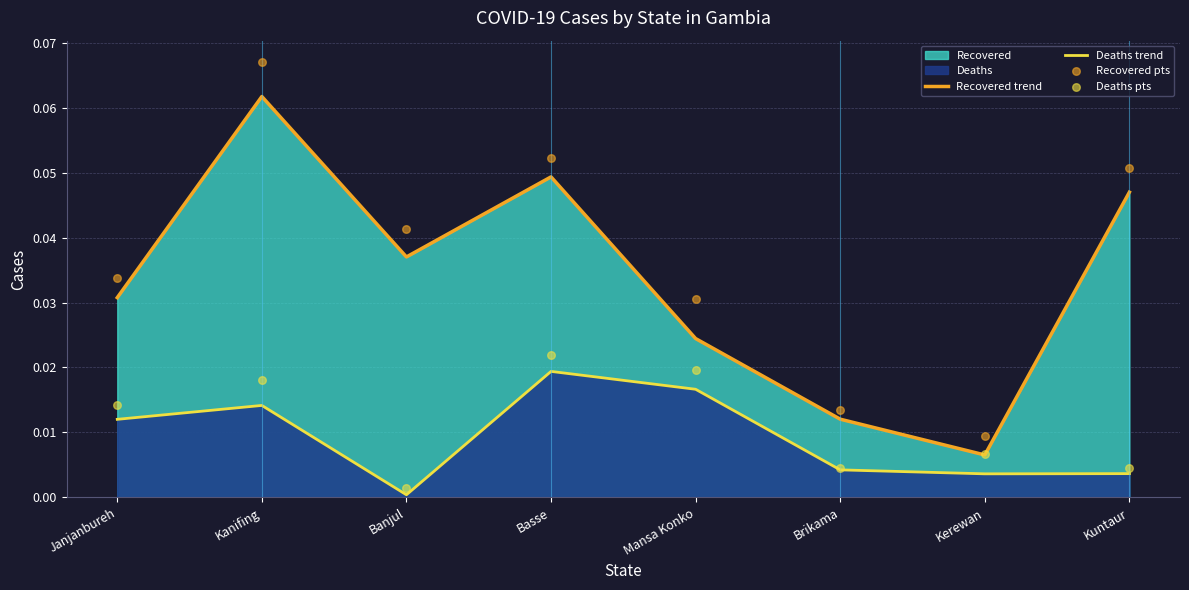

At which label does Deaths trend reach its minimum?

Banjul